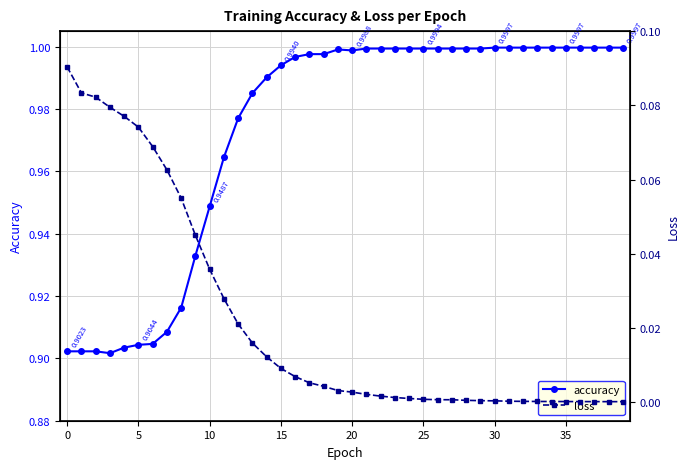

Rank the series by their average value, from highest to lowest.

accuracy, loss